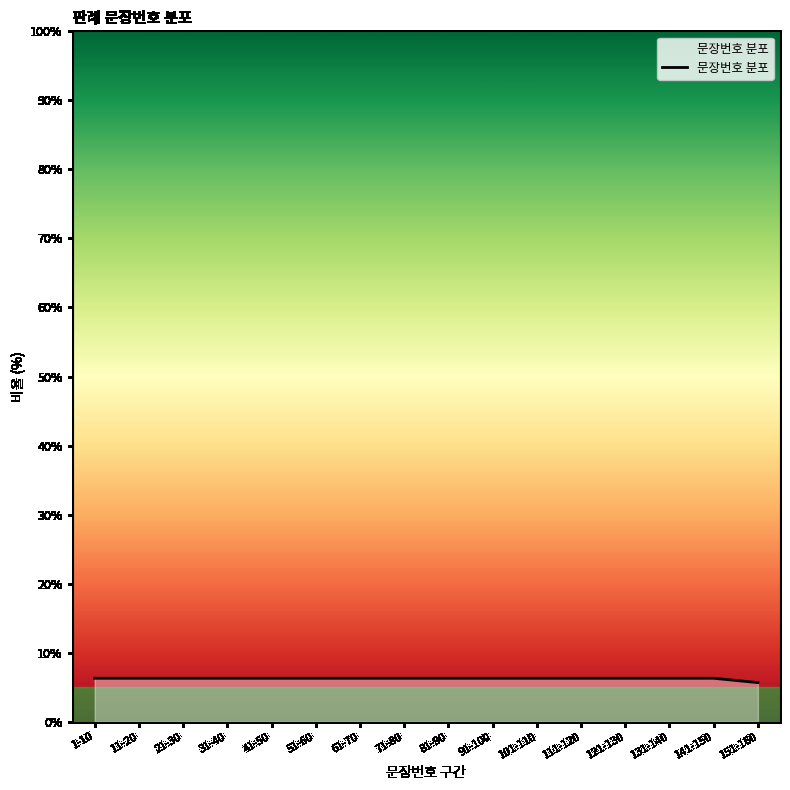

What is the difference between the maximum and minimum values?

0.6